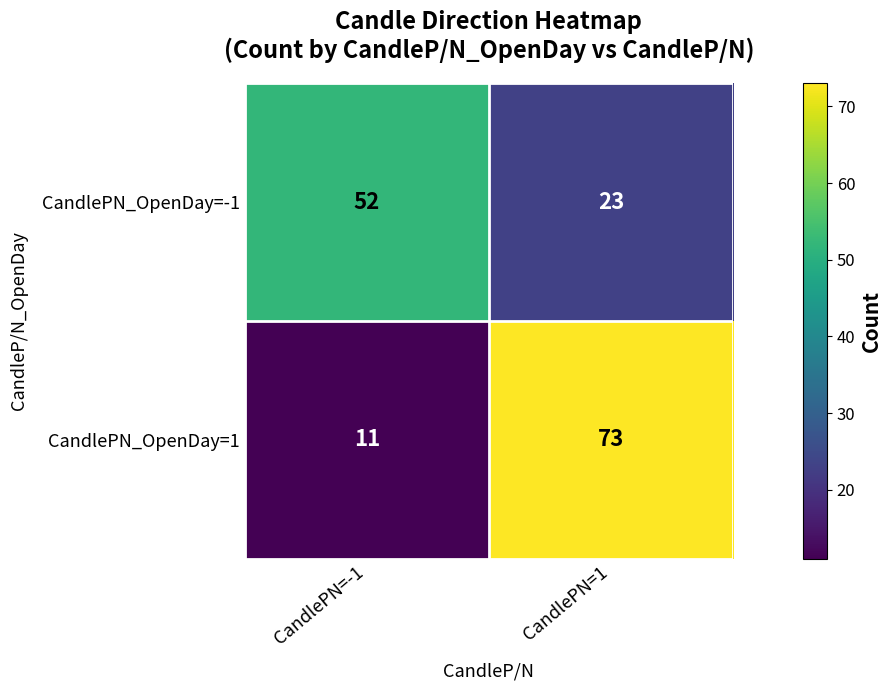

Which category has the lowest value in the CandlePN_OpenDay=1 series?

CandlePN=-1